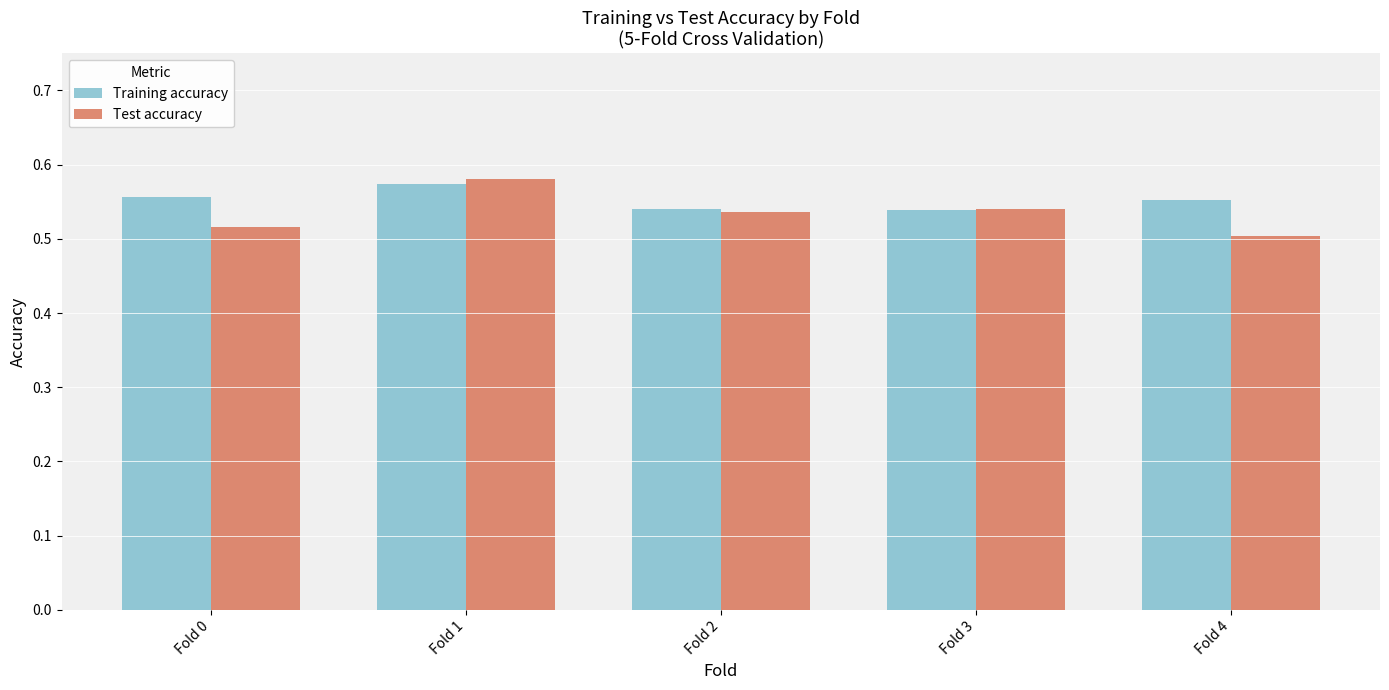

What is the total value across all series at Fold 2?

1.1